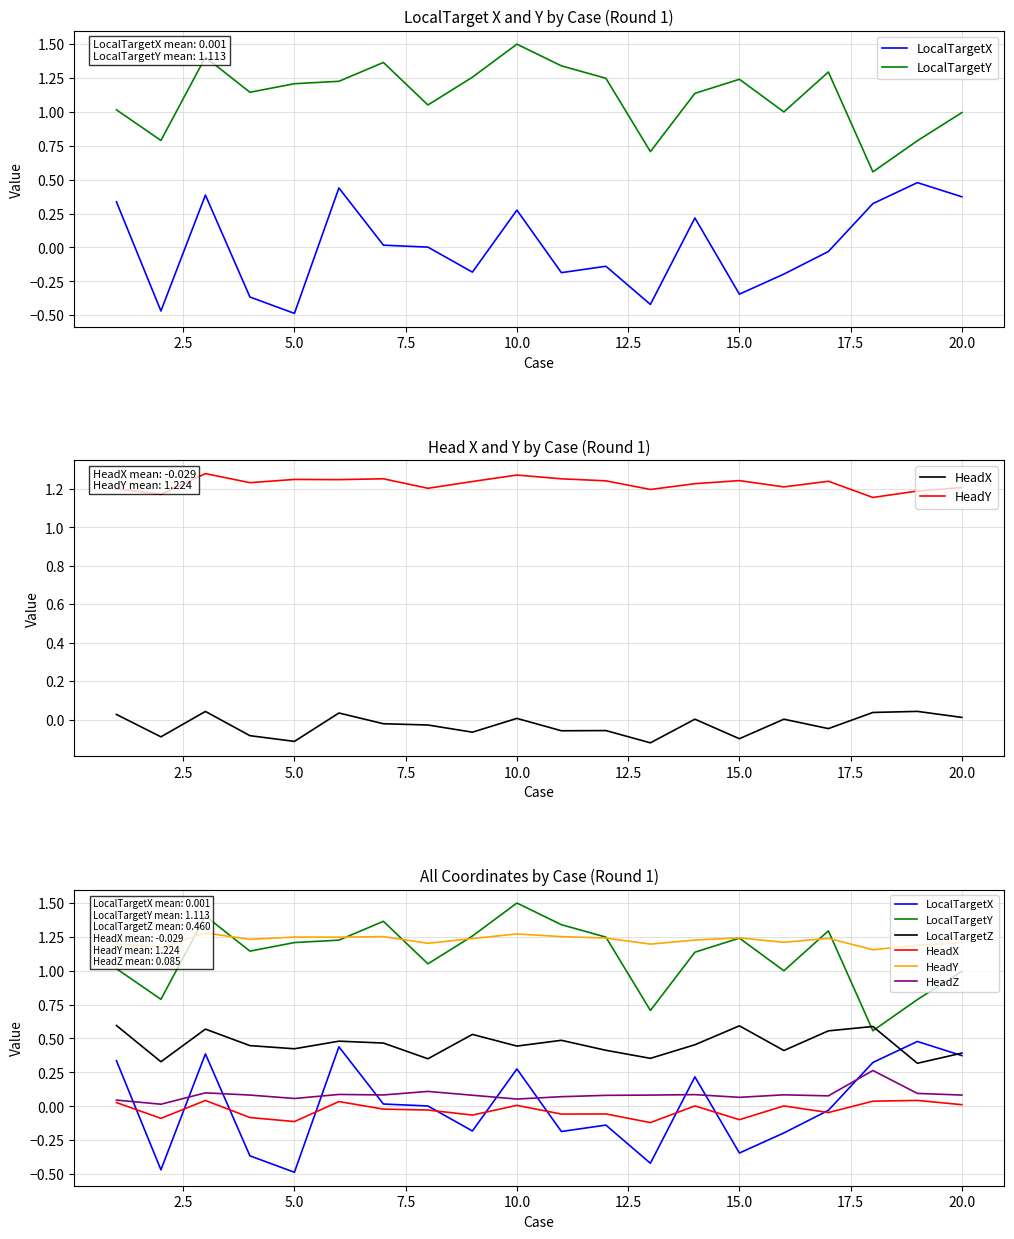

True or false: HeadY and LocalTargetZ intersect in this chart.

False